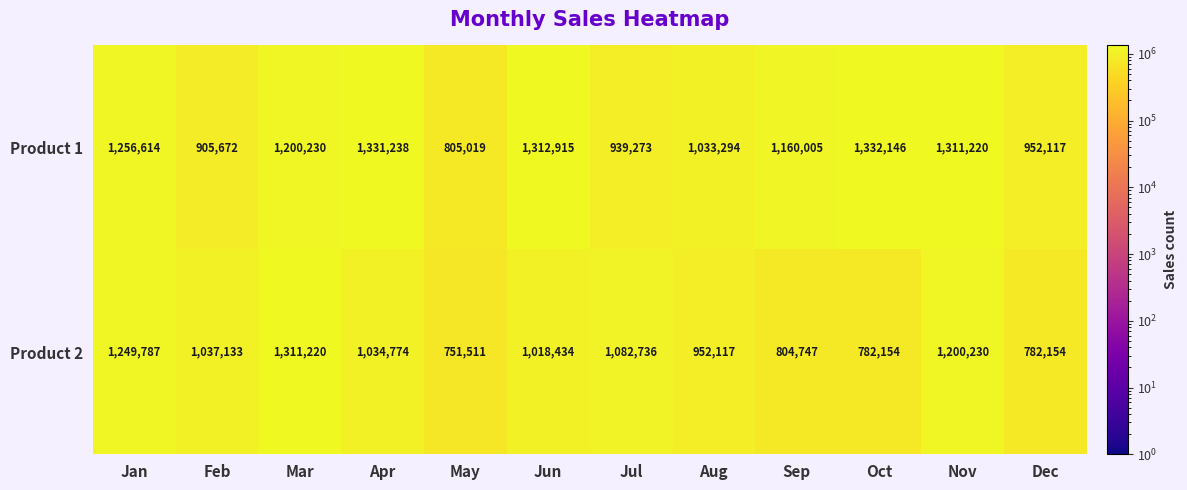

Which category has the lowest value across all series?

May